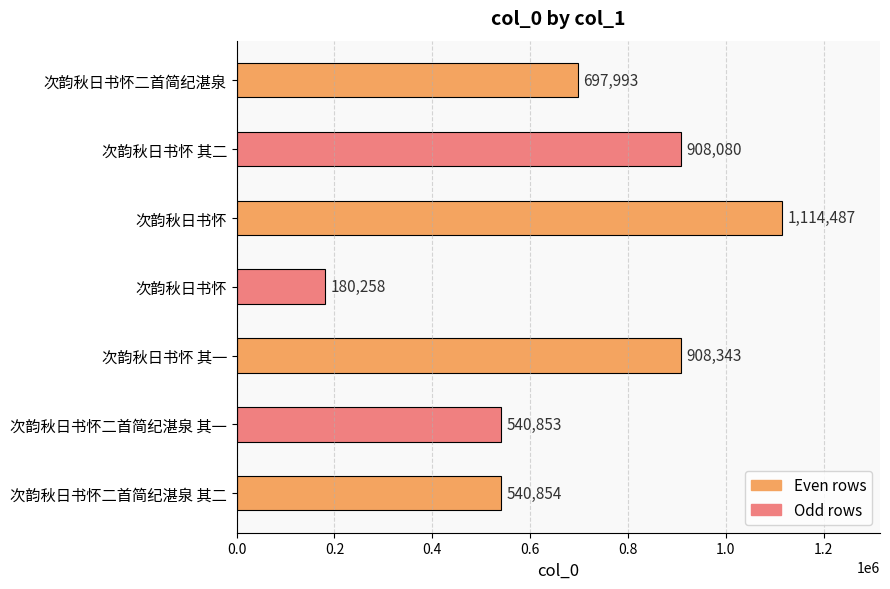

How many bars are there in total?

7